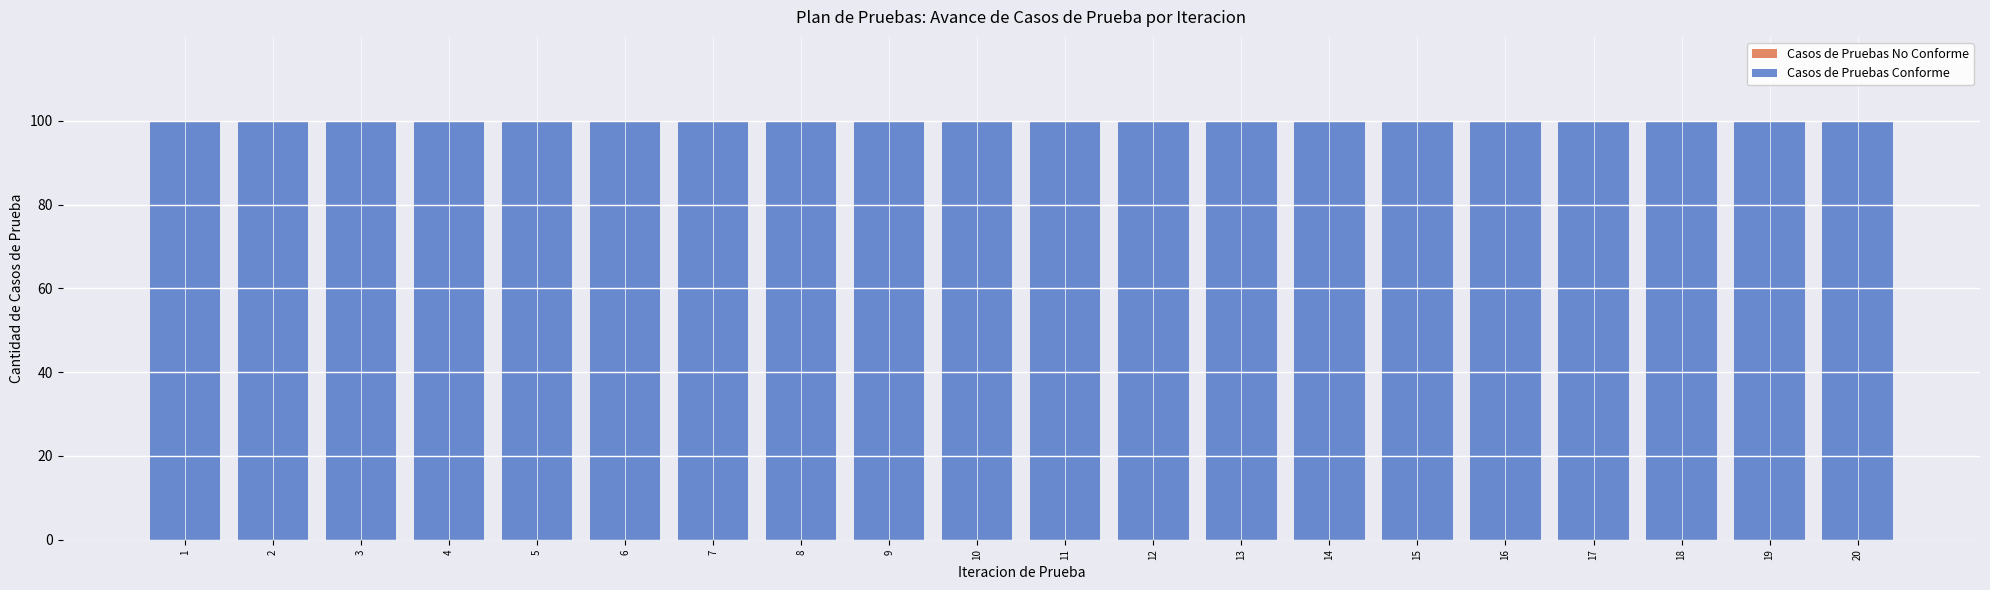

What are all the series names shown in the legend?

Casos de Pruebas No Conforme, Casos de Pruebas Conforme